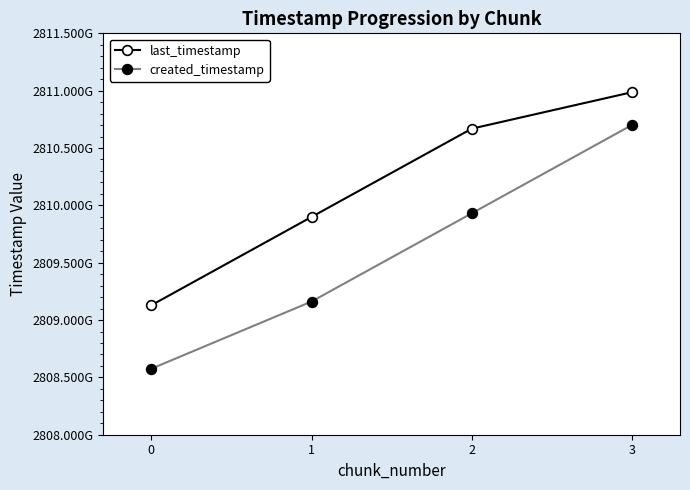

Which series has the widest spread of values?

created_timestamp